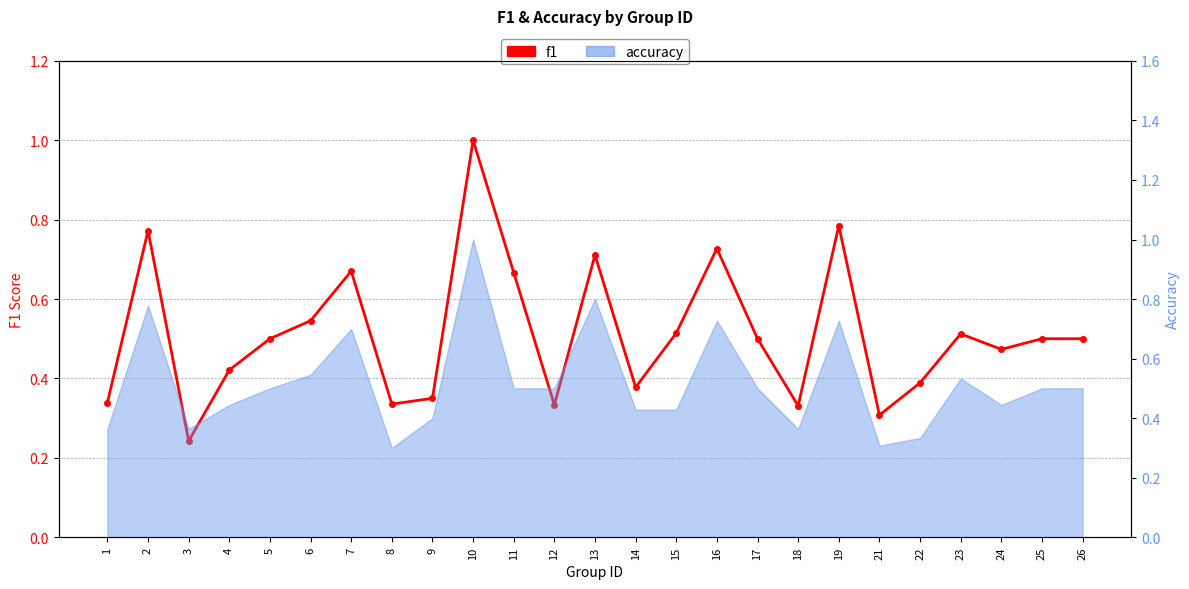

List the labels in order of value, largest first.

10, 19, 2, 16, 13, 7, 11, 6, 15, 23, 5, 17, 25, 26, 24, 4, 22, 14, 9, 1, 8, 12, 18, 21, 3